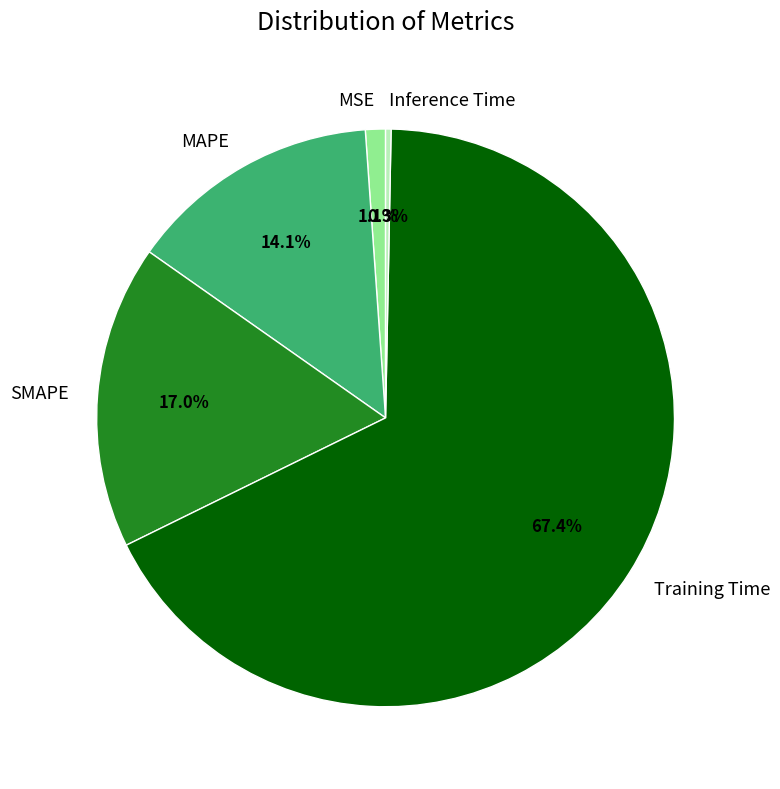

True or false: MAPE accounts for 14% of the total.

True